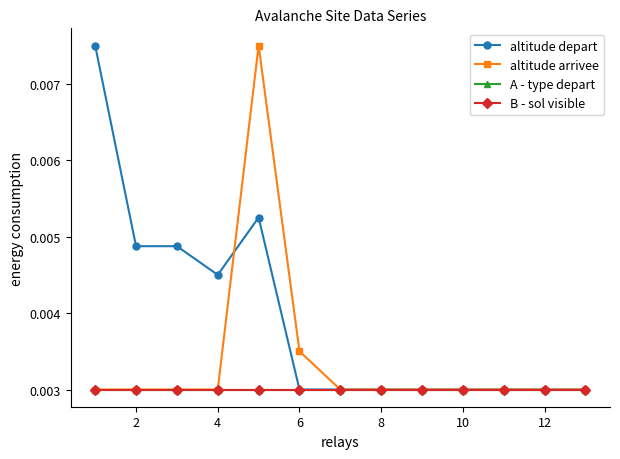

Is this an area chart (filled region under the line)?

No